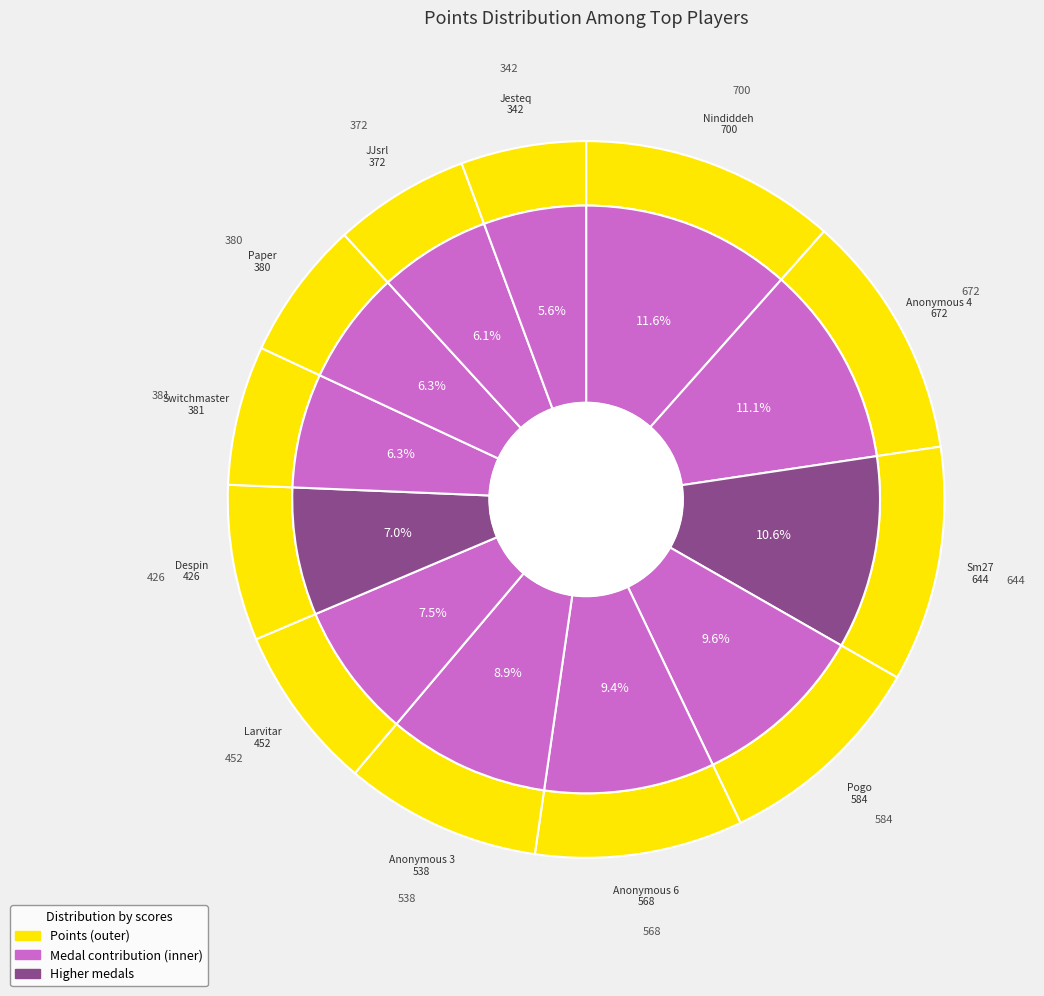

True or false: Jesteq accounts for 6% of the total.

True